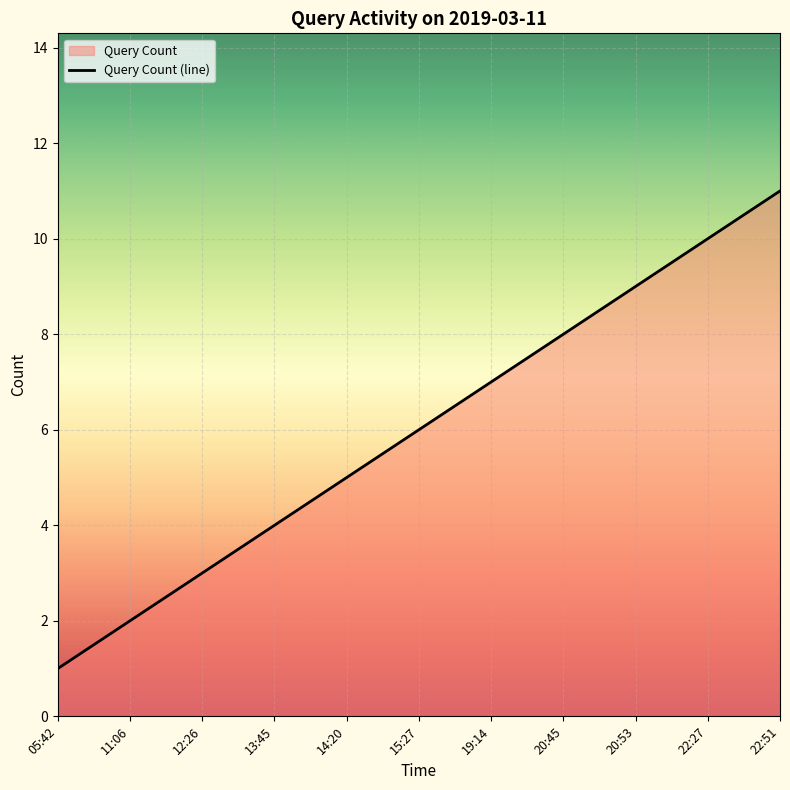

What is the change in value from 11:06 to 13:45?

+2